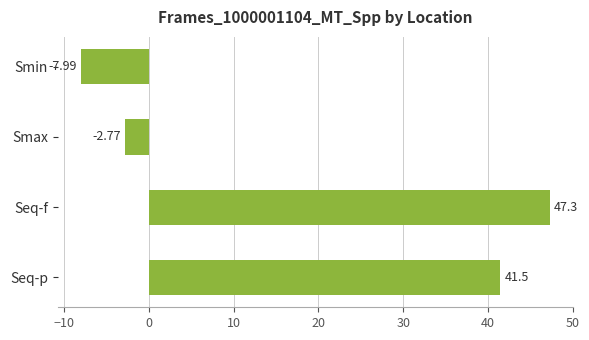

What is the label of the 4th bar from the bottom?

Smin